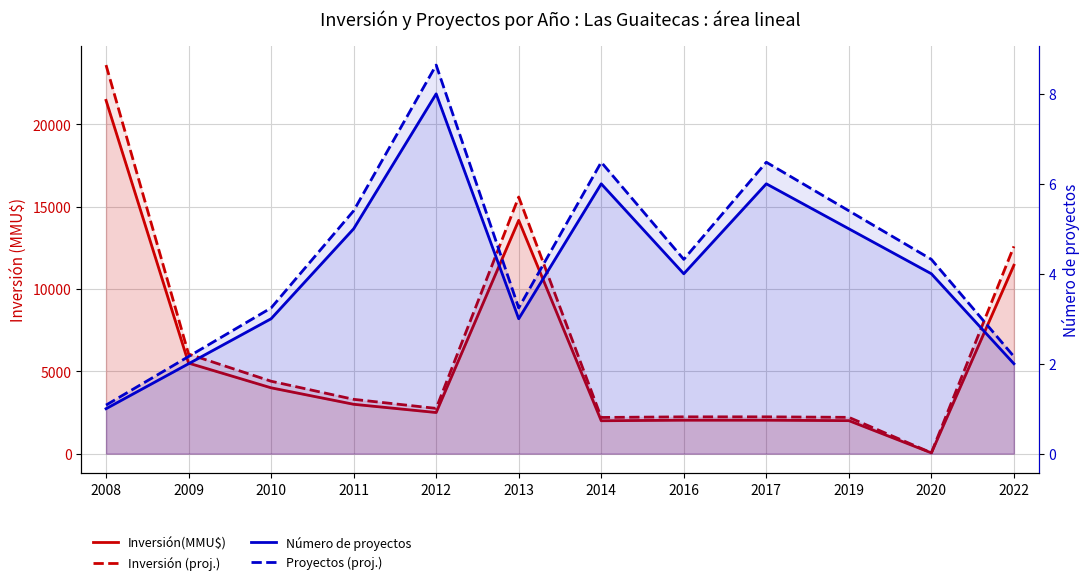

Which series has the largest range (max minus min)?

Inversión (proj.)